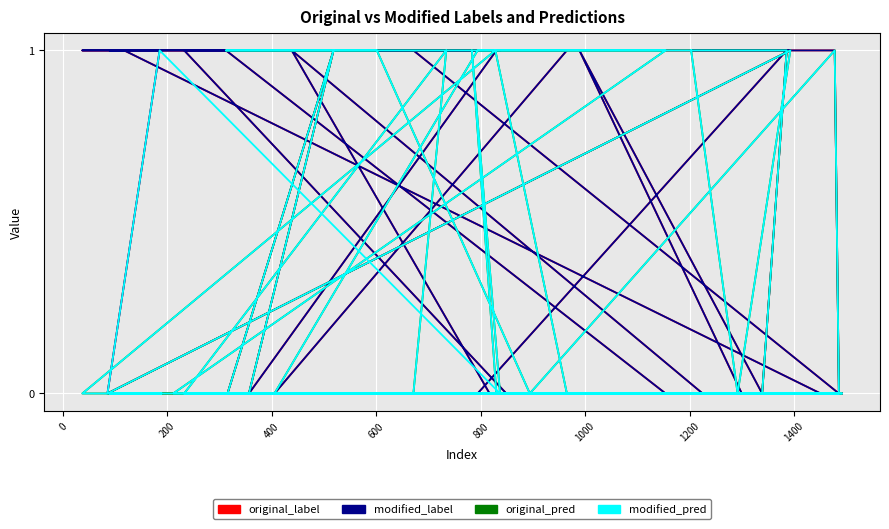

Which series has the largest total across all categories?

original_label